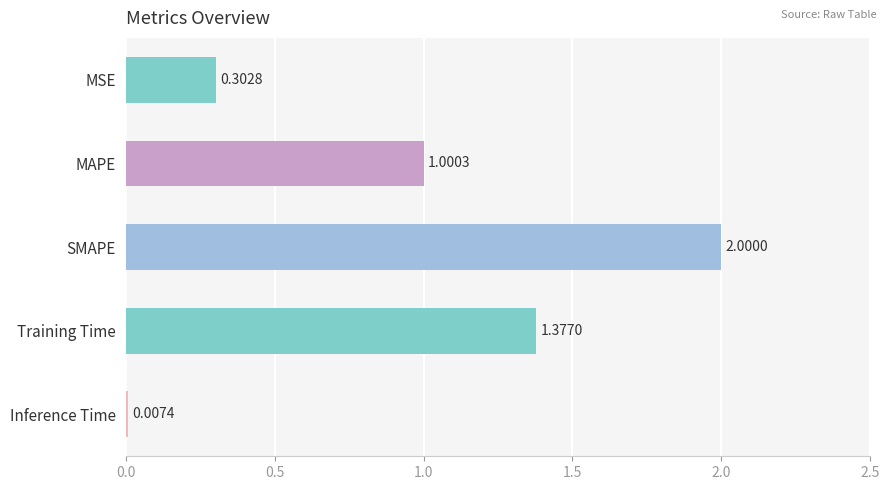

At which label is the value closest to 1?

MAPE